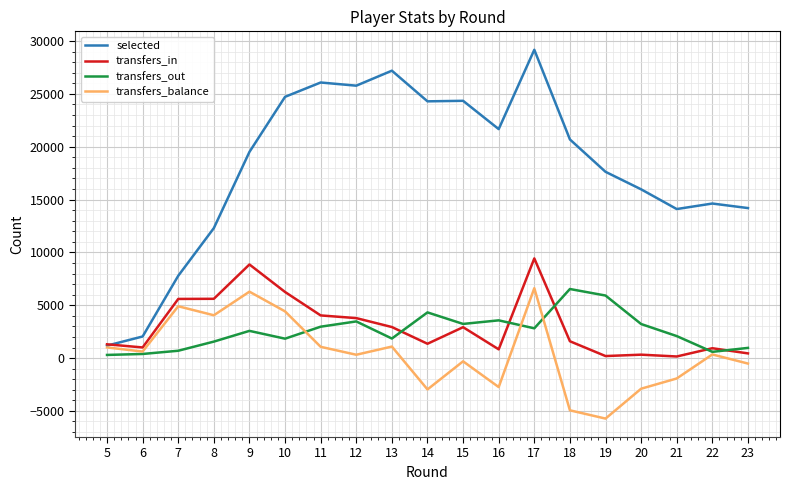

Between 12 and 20, which series saw the biggest shift?

selected